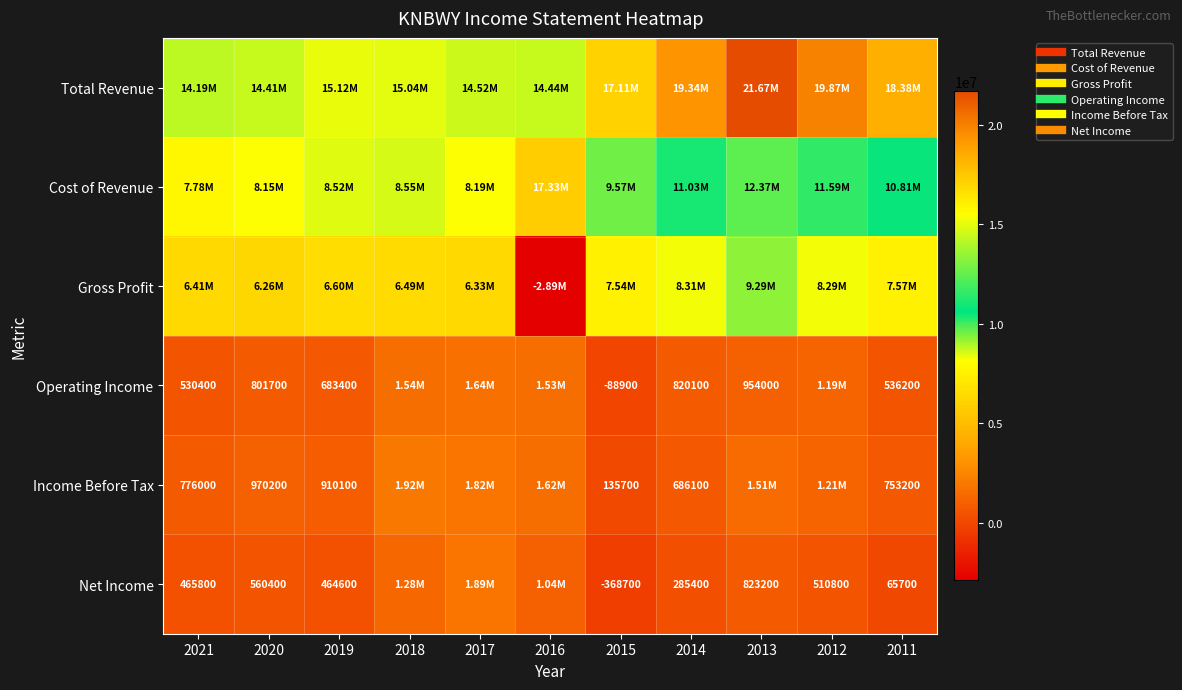

Which series changed the most between 2020 and 2016?

Cost of Revenue